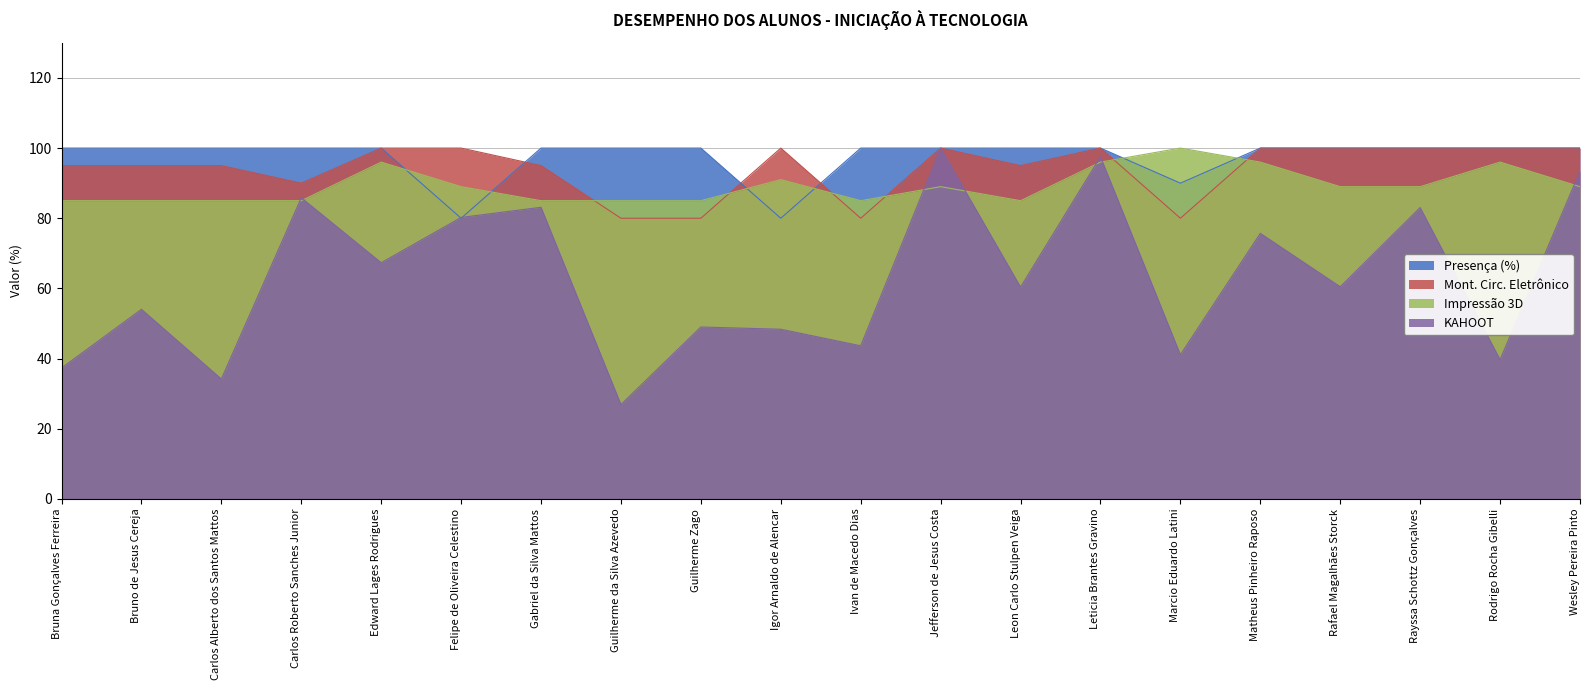

Which category has the lowest value in the KAHOOT series?

Guilherme da Silva Azevedo